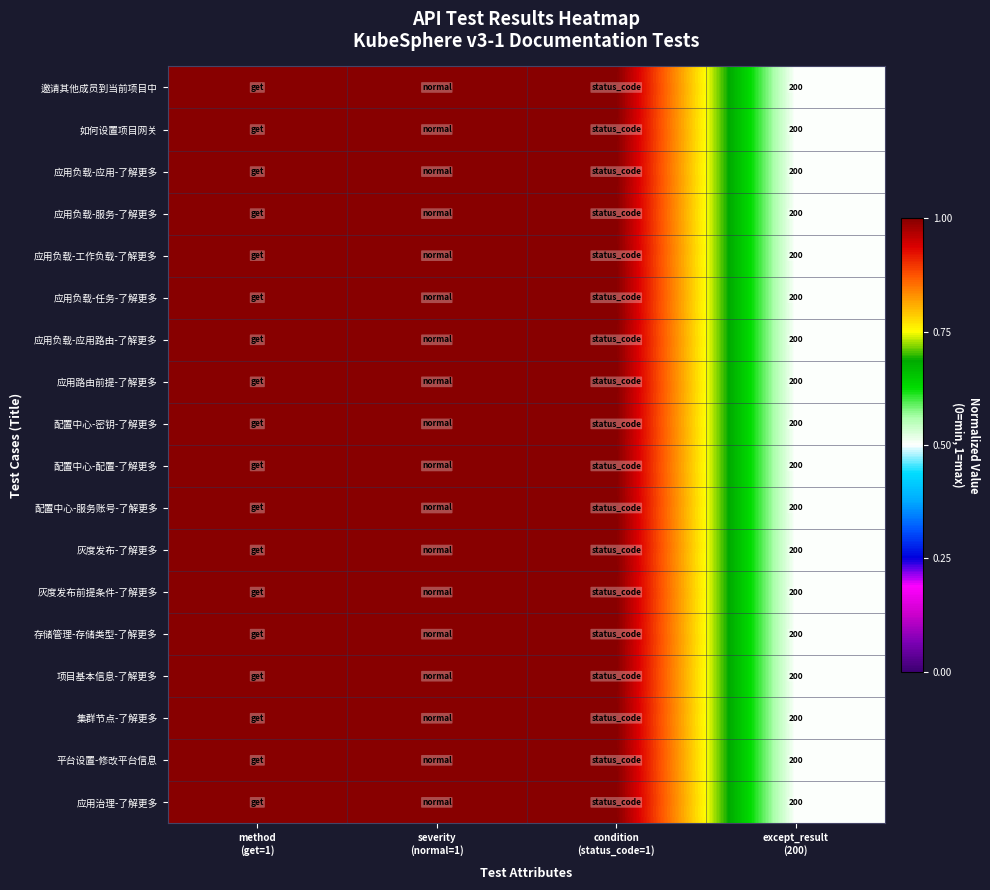

At which label is 邀请其他成员到当前项目中 closest to 0?

except_result (200)